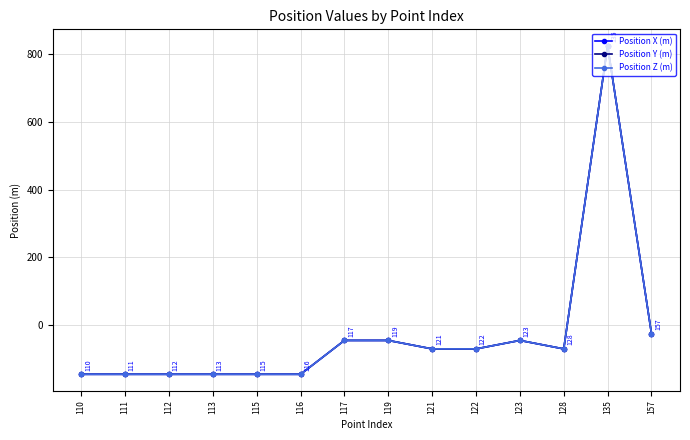

Rank the categories by Position Z (m) value from highest to lowest.

135, 157, 117, 119, 123, 121, 122, 128, 110, 111, 112, 113, 115, 116